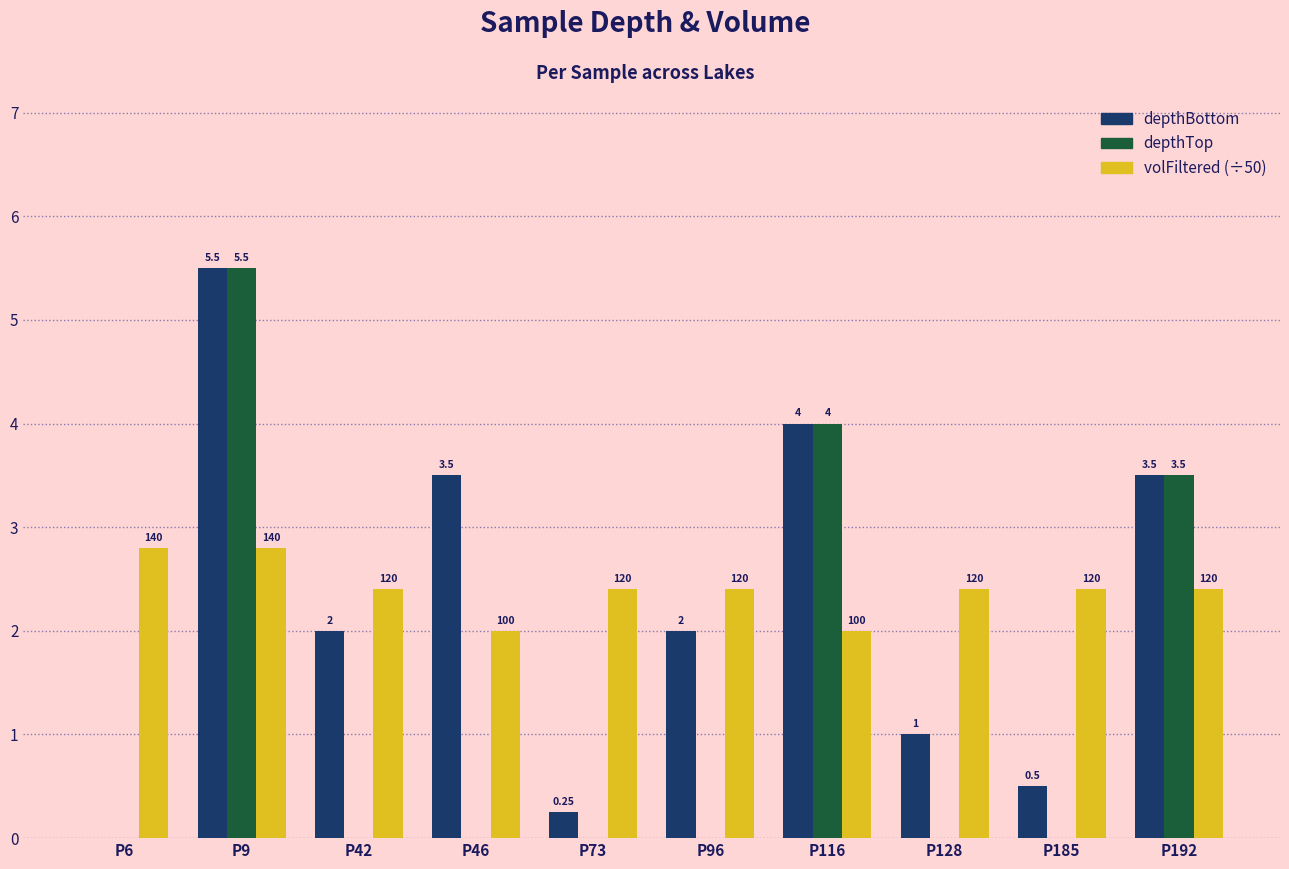

What is the total value across all series at P6?

2.8